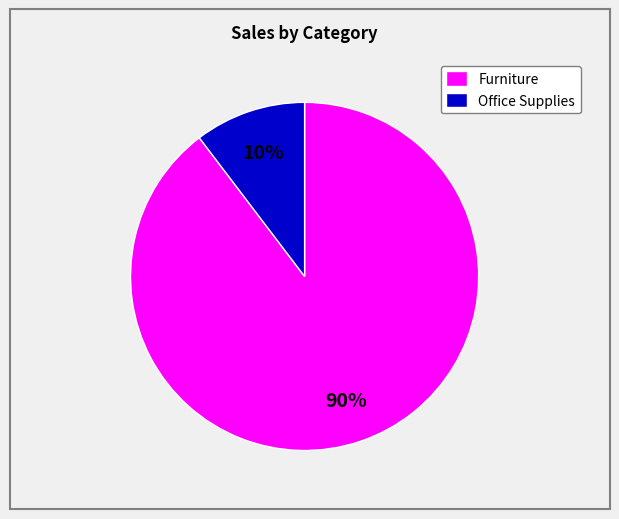

To the nearest percent, what is the average slice percentage?

50%